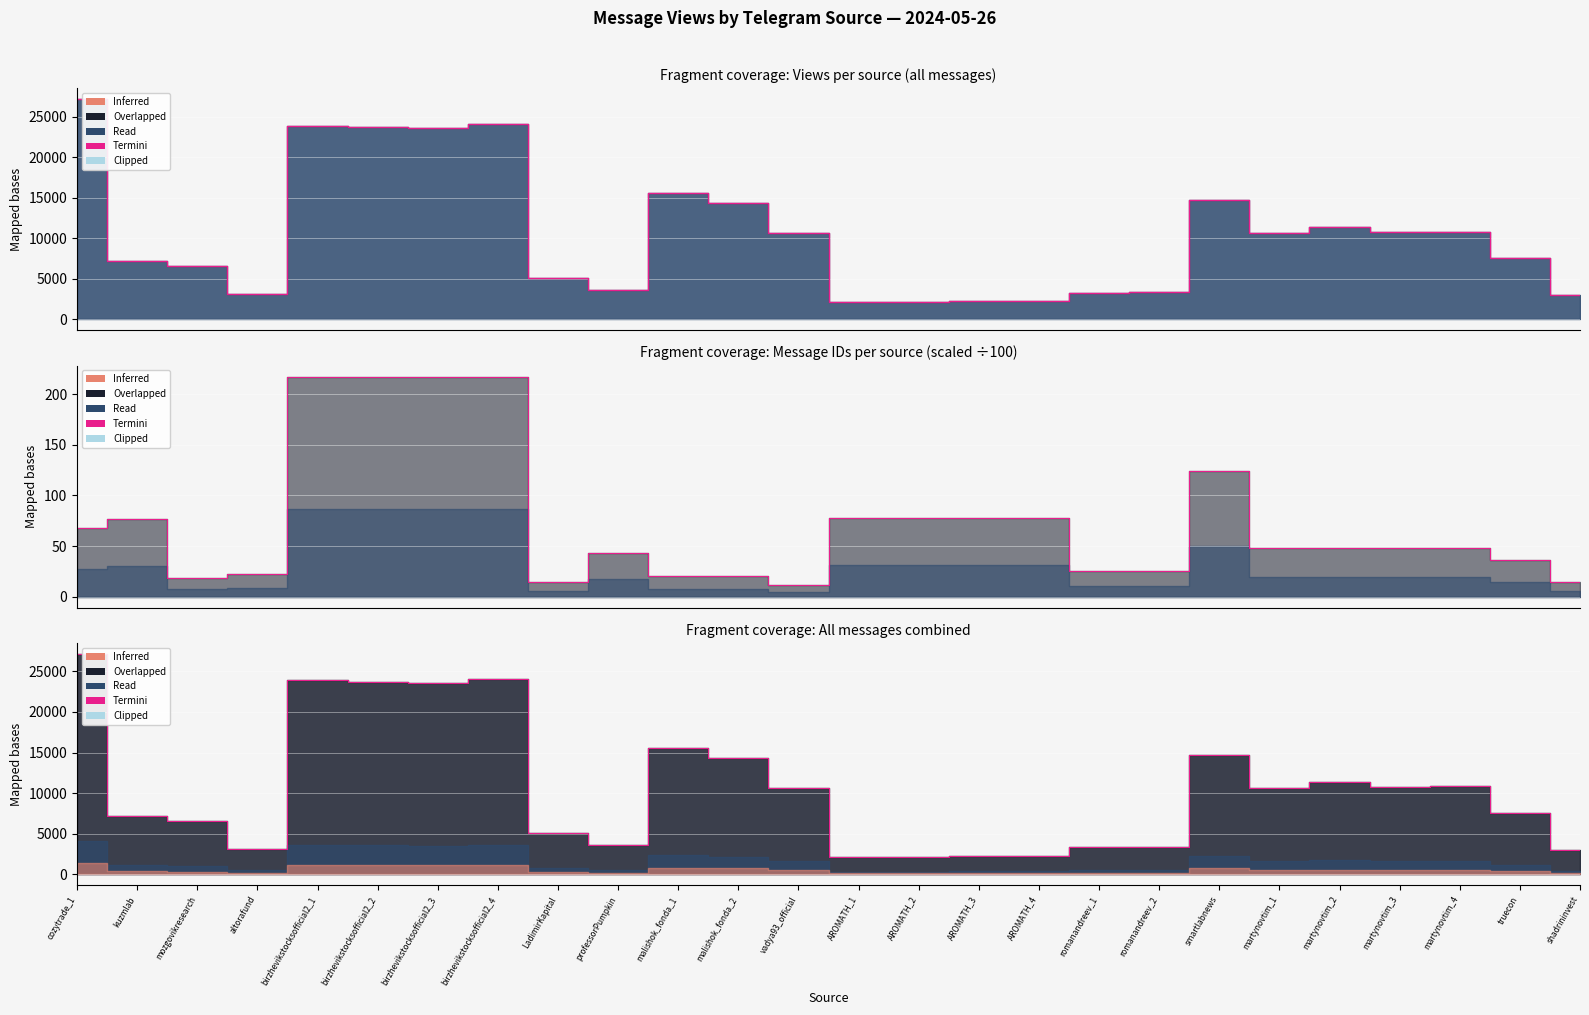

What is the value of the id_termini point at the 6th from the left?

217.2